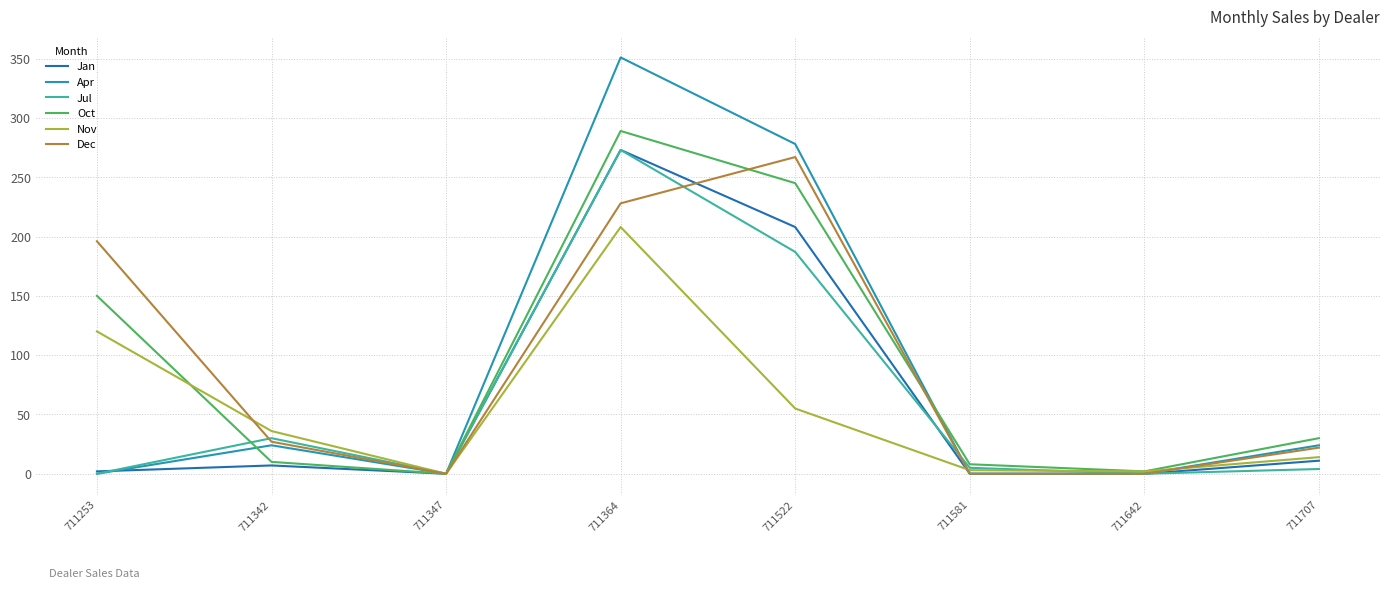

What is the approximate value of Dec at 711364?

228